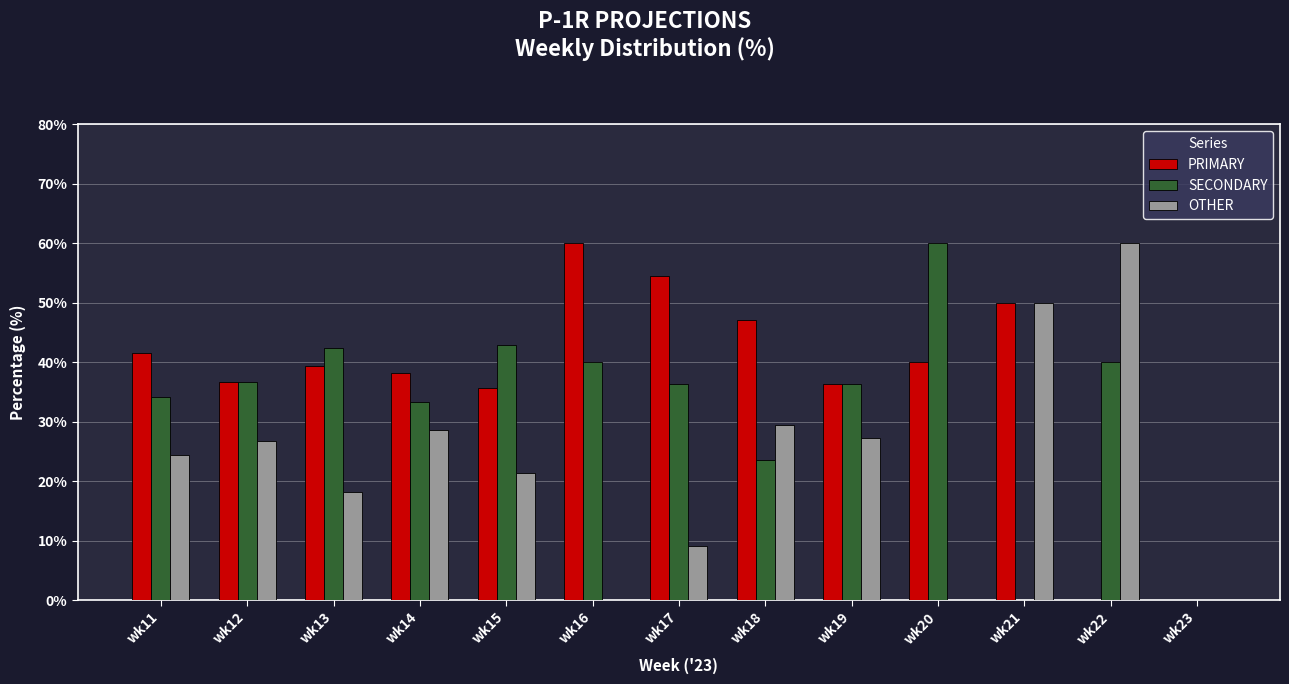

At which label does SECONDARY first exceed 36?

wk12